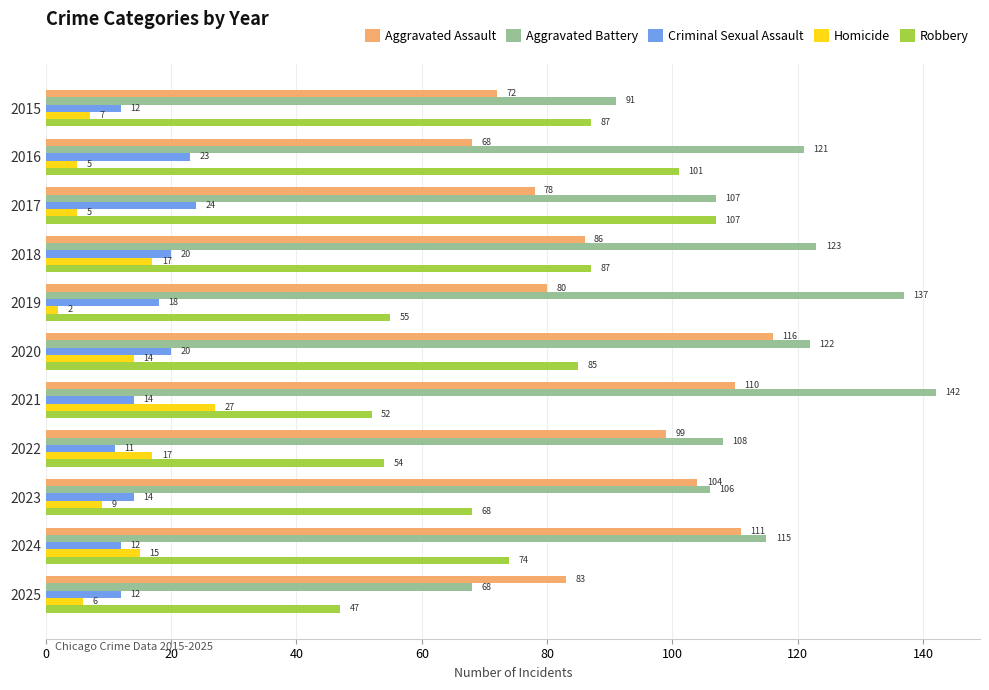

Which series changed the most between 2020 and 2023?

Robbery